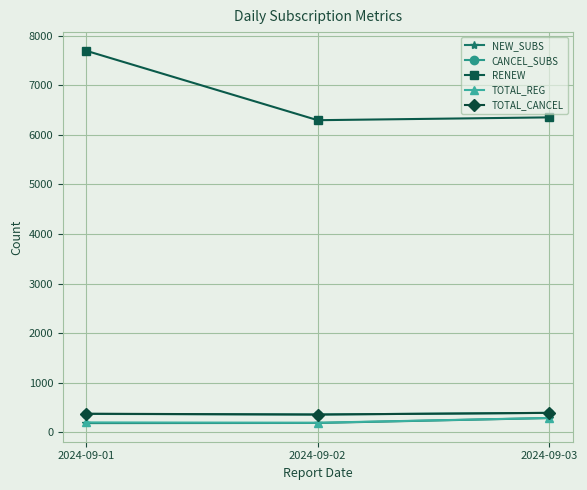

Which series changed the most between 2024-09-01 and 2024-09-02?

RENEW